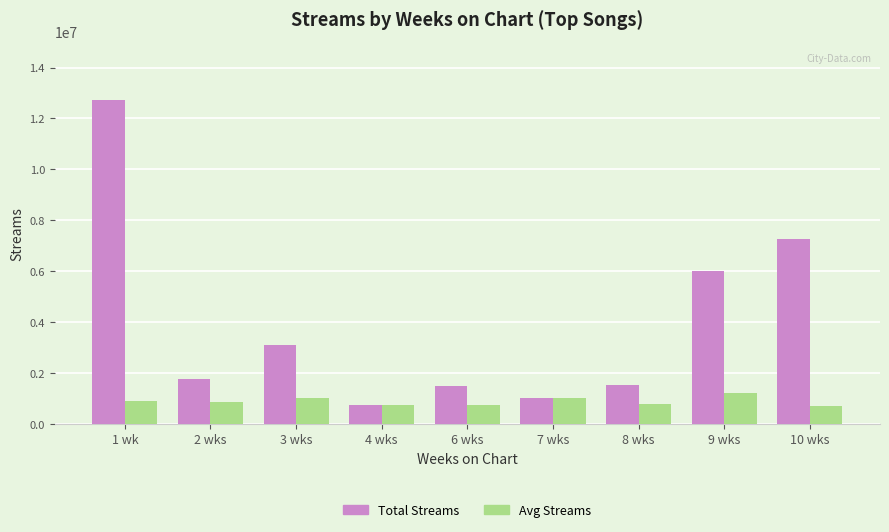

How many bars are there in total?

18